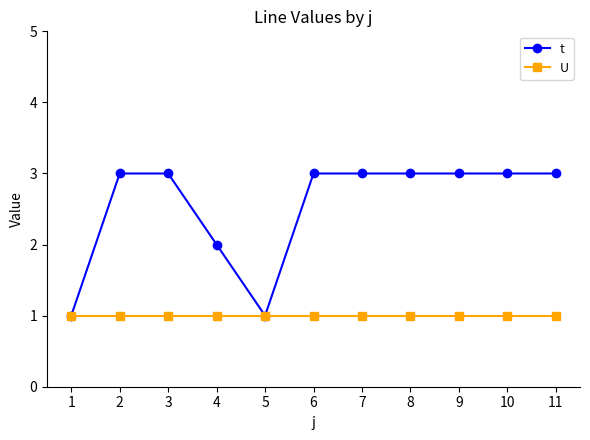

Where is the first local minimum for t?

5